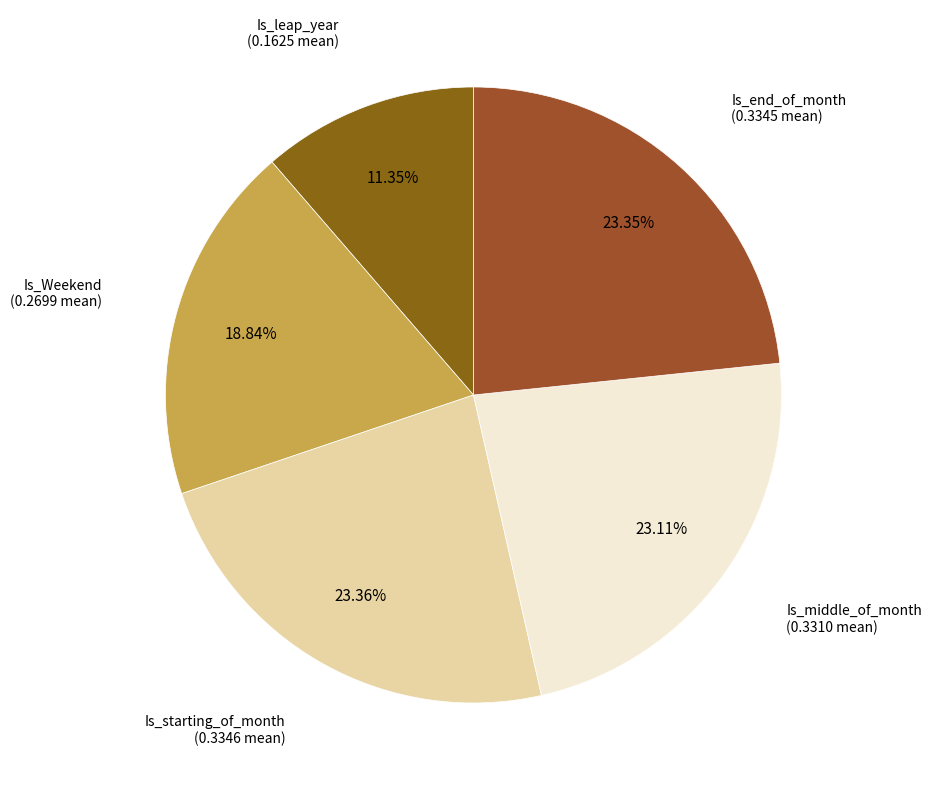

Which category has the smallest portion of the pie?

Is_leap_year